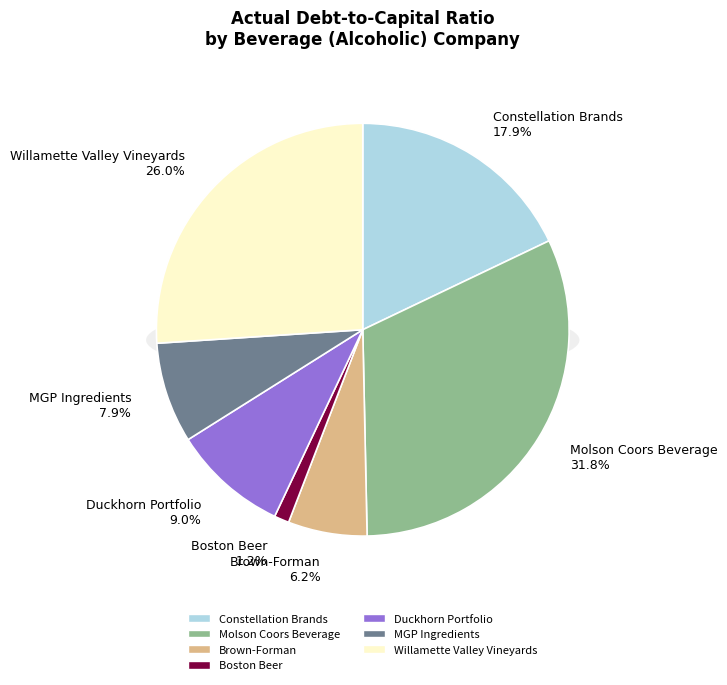

Is there a majority slice in this chart?

No